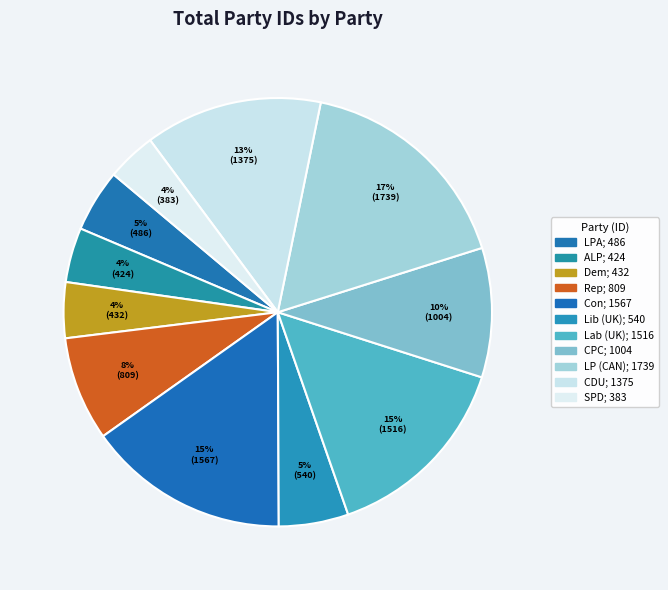

How many segments does this pie chart have?

11